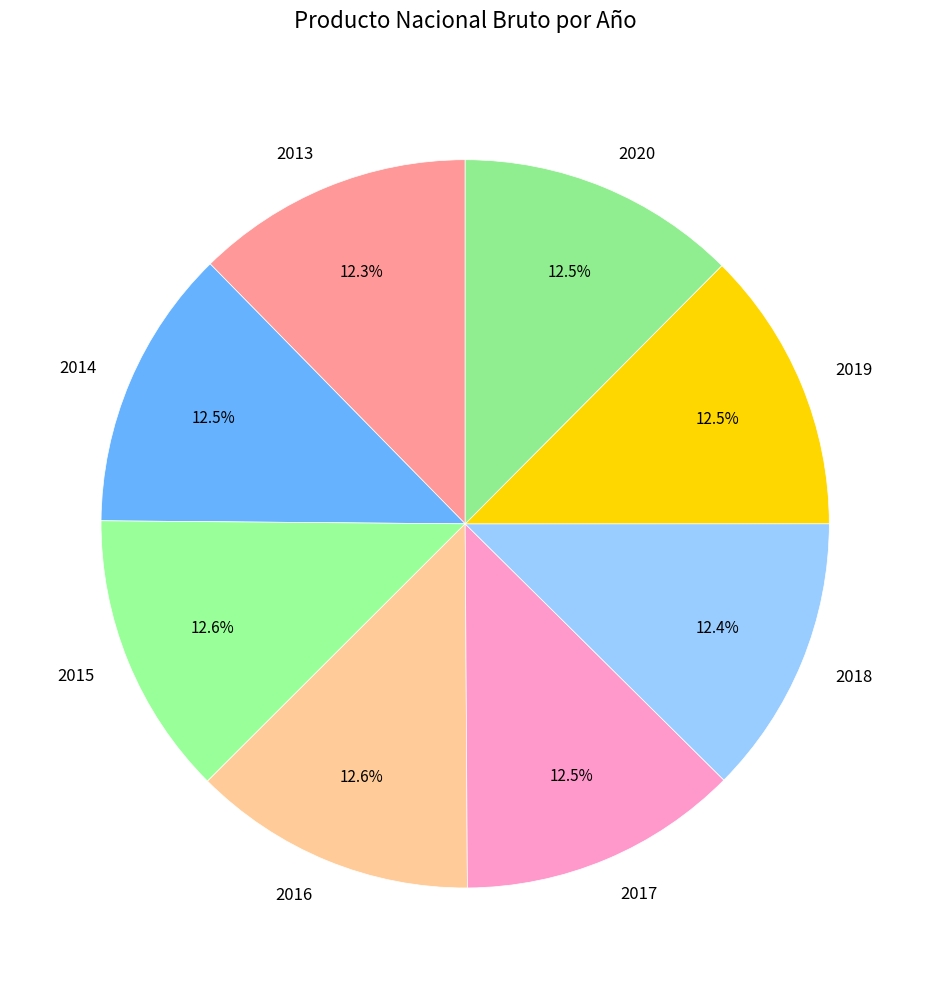

True or false: 2017 accounts for 23% of the total.

False